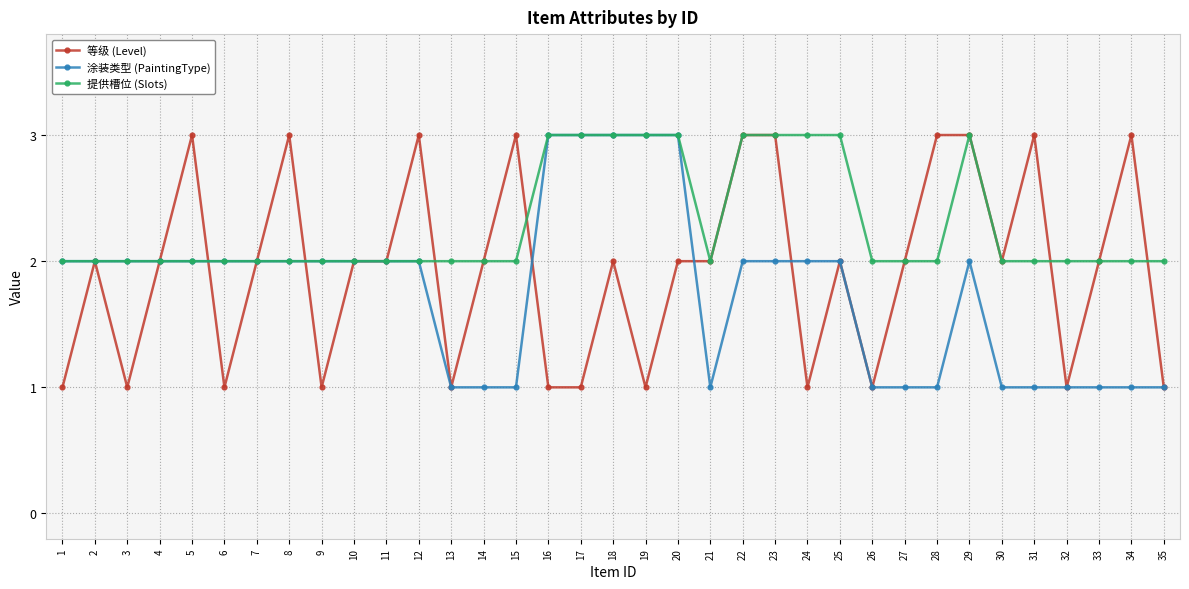

What is the value of the 涂装类型 (PaintingType) point at the 20th from the left?

3